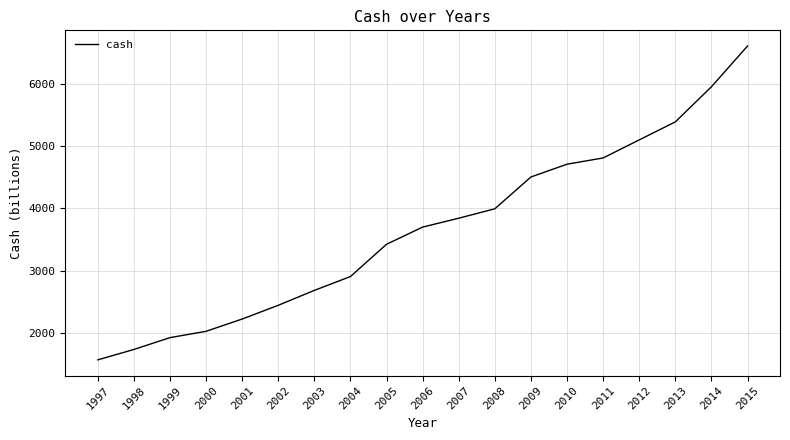

What is the difference between the values at 2003 and 2008?

1309.8